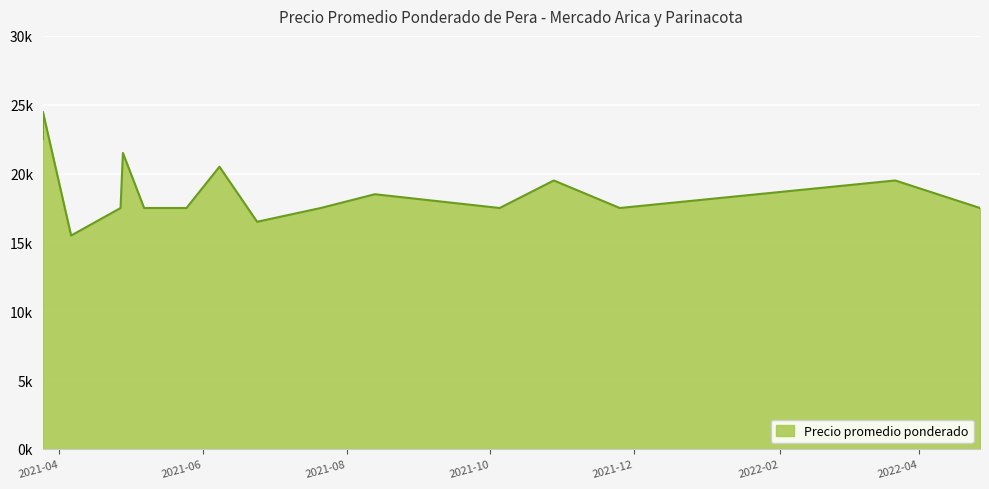

The value at 2021-06-08 is 35637. True or false?

False